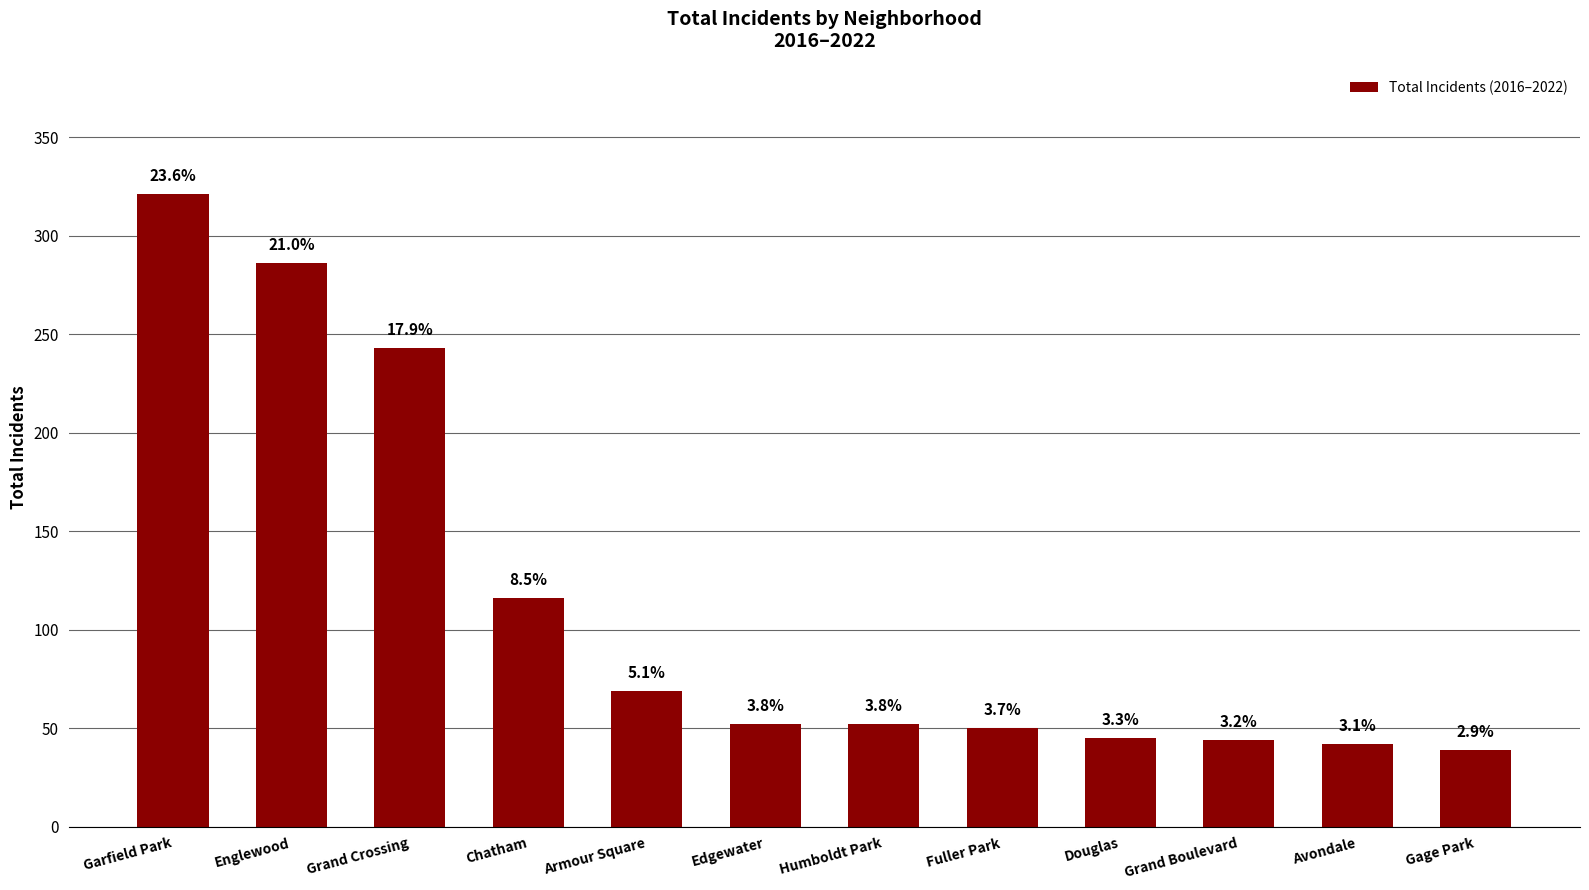

True or false: the data shows 64 at Chatham.

False